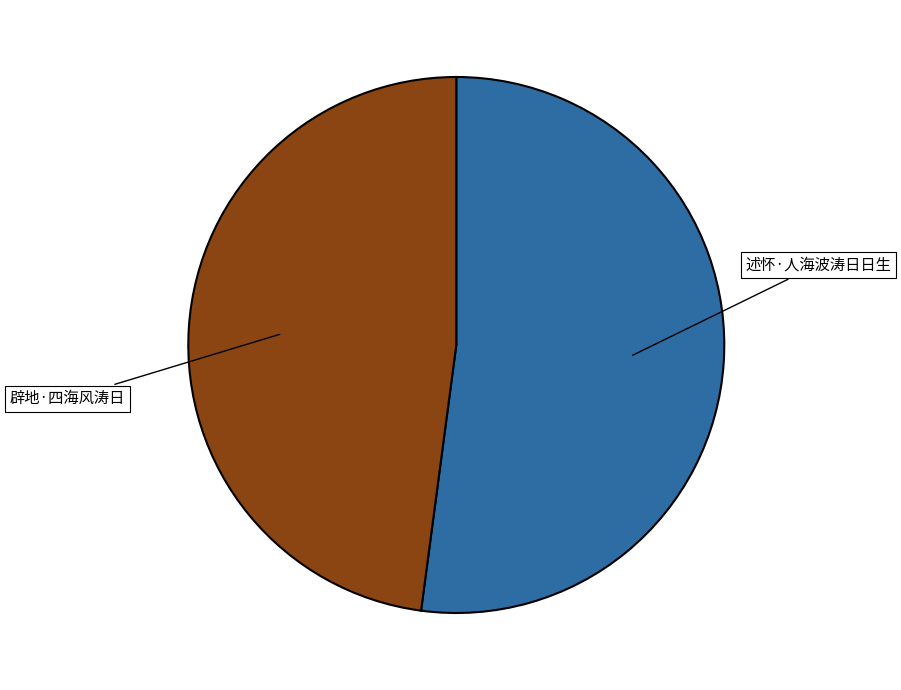

Is there any slice that represents more than half of the pie?

Yes